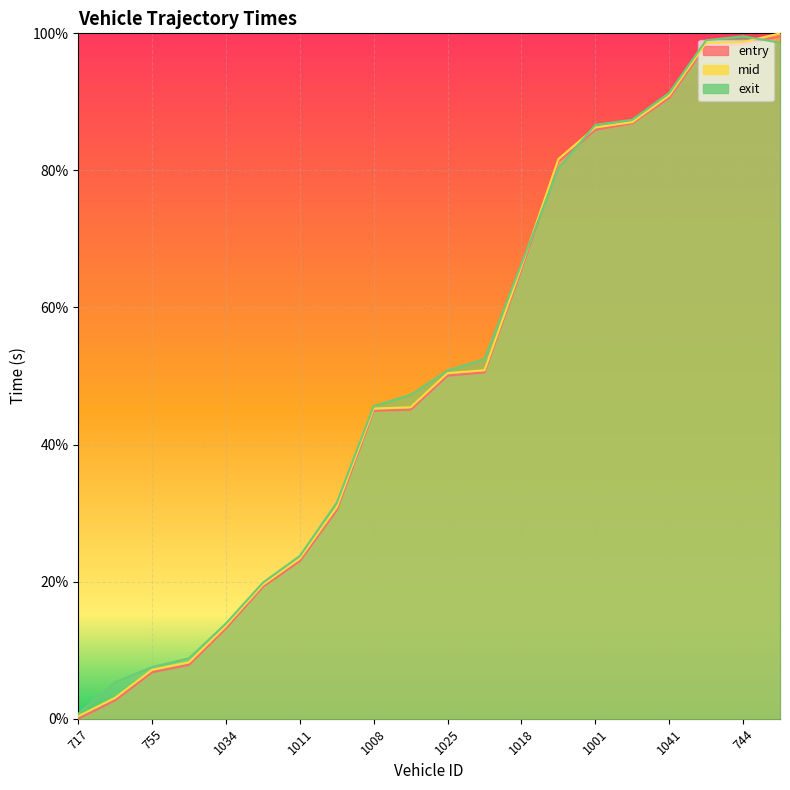

List the labels in order of entry value, smallest first.

717, 1037, 755, 1029, 1034, 749, 1011, 702, 1008, 1026, 1025, 704, 1018, 1013, 1001, 1039, 1041, 743, 744, 1847